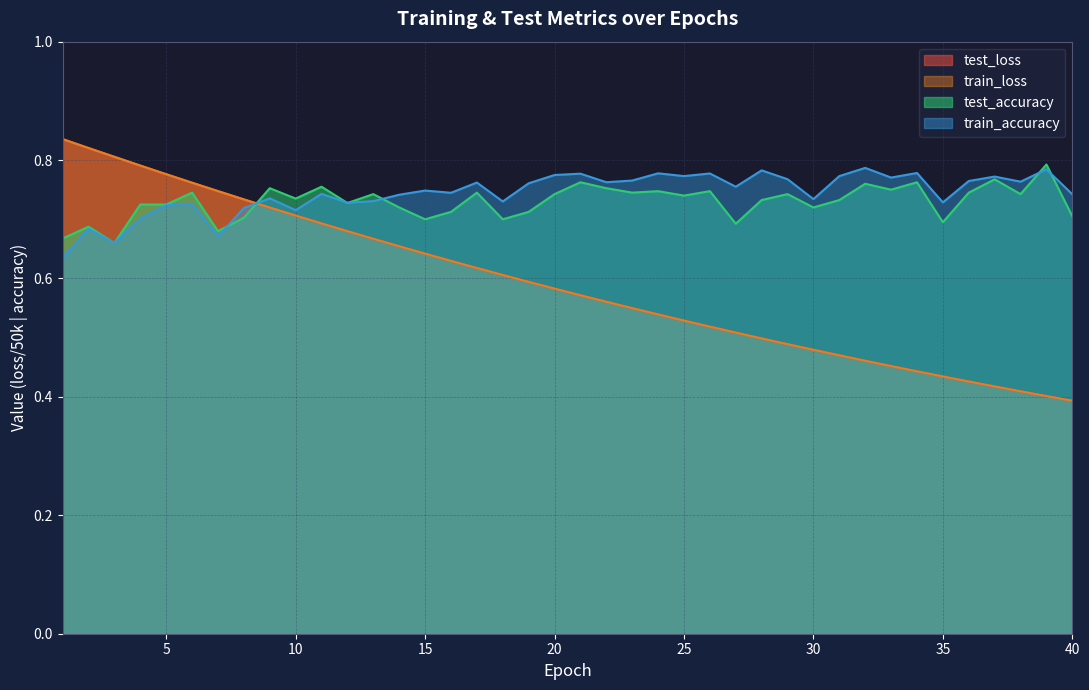

What is the minimum value shown in the chart?

0.4